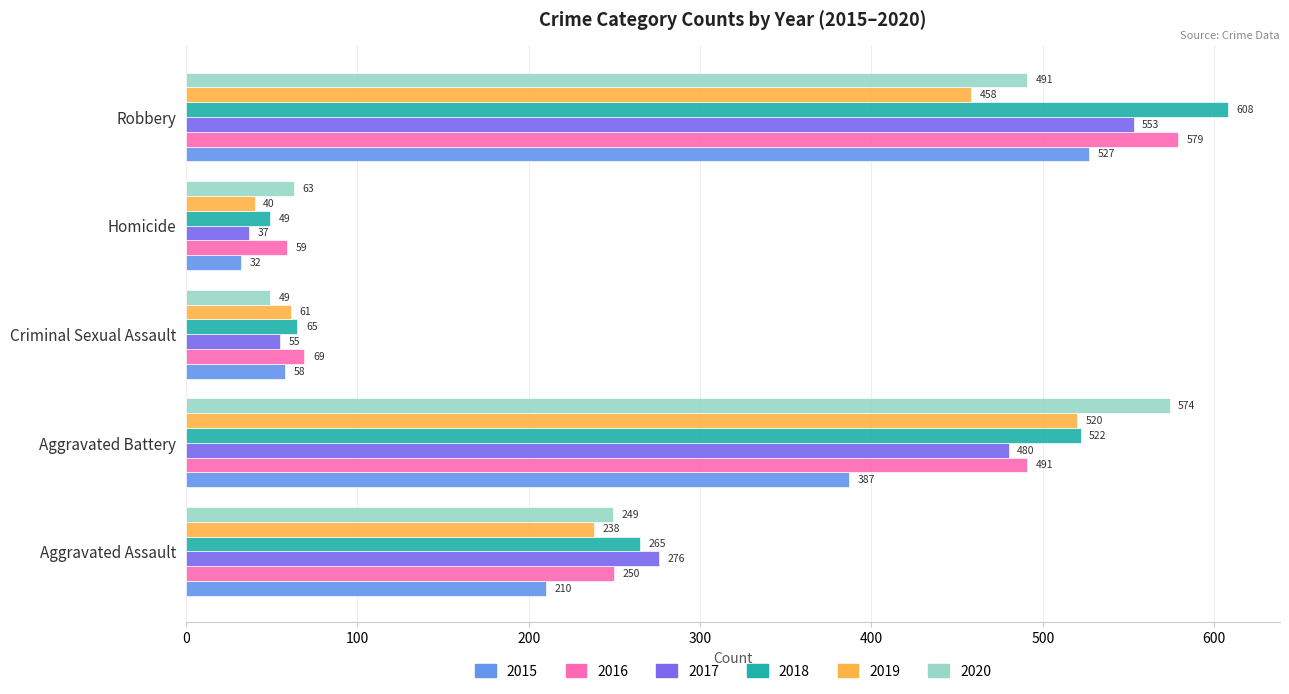

What is the minimum value shown in the chart?

32